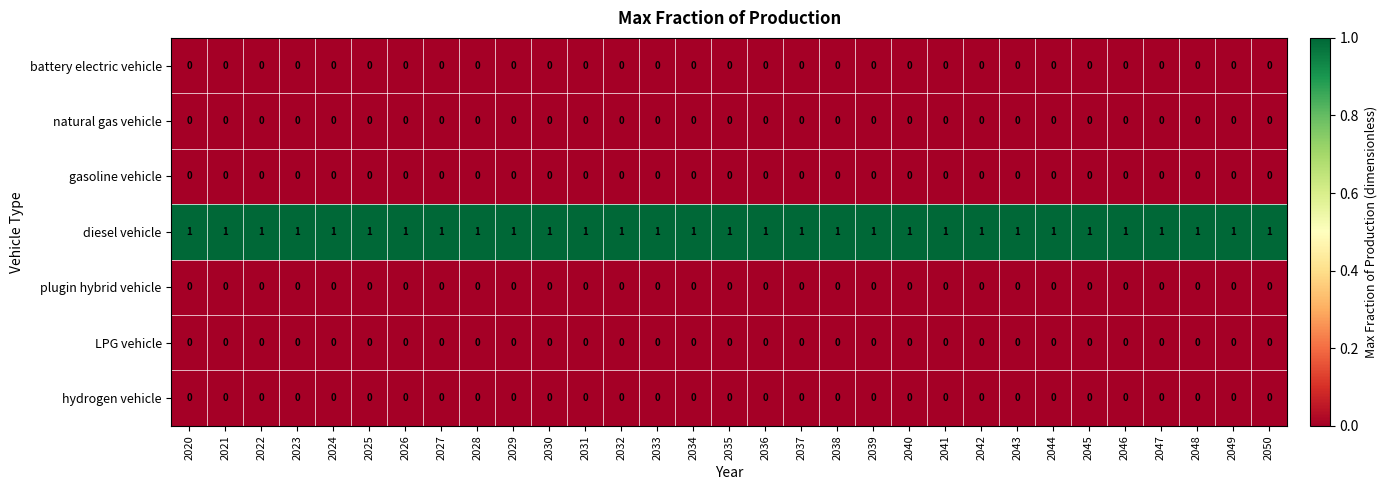

Is it true that diesel vehicle equals 0 at 2028?

False